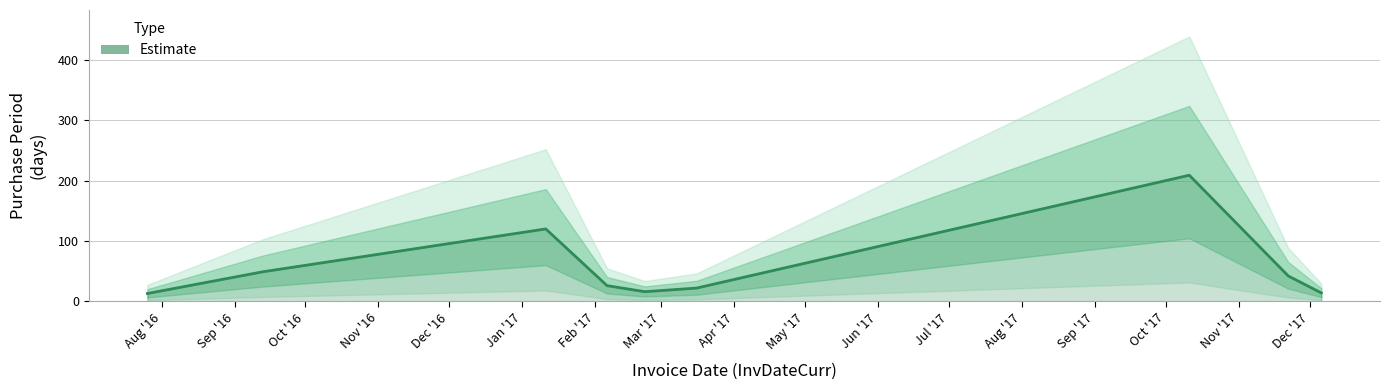

True or false: the data shows 70 at 2016-09-13.

False